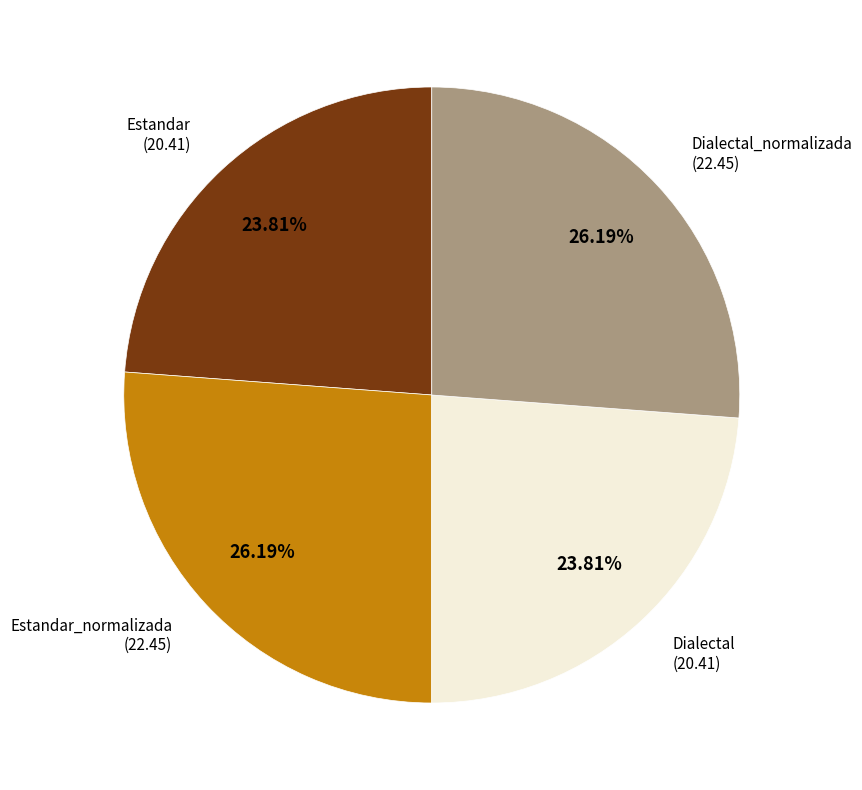

Is there any slice that represents more than half of the pie?

No